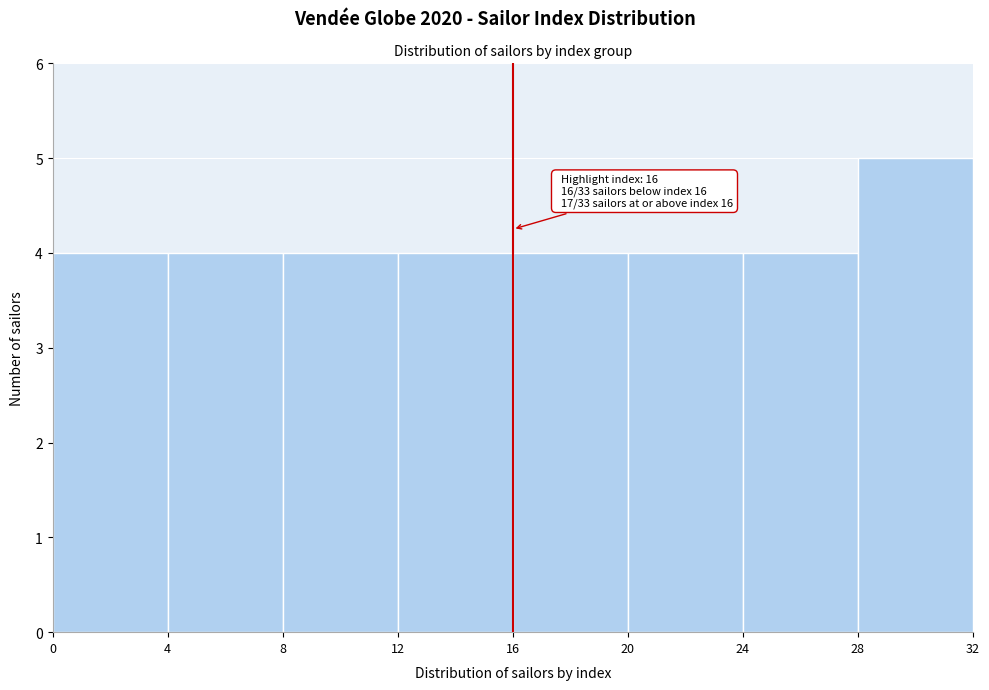

Over which range of the x-axis is the bar tallest?

28 to 32